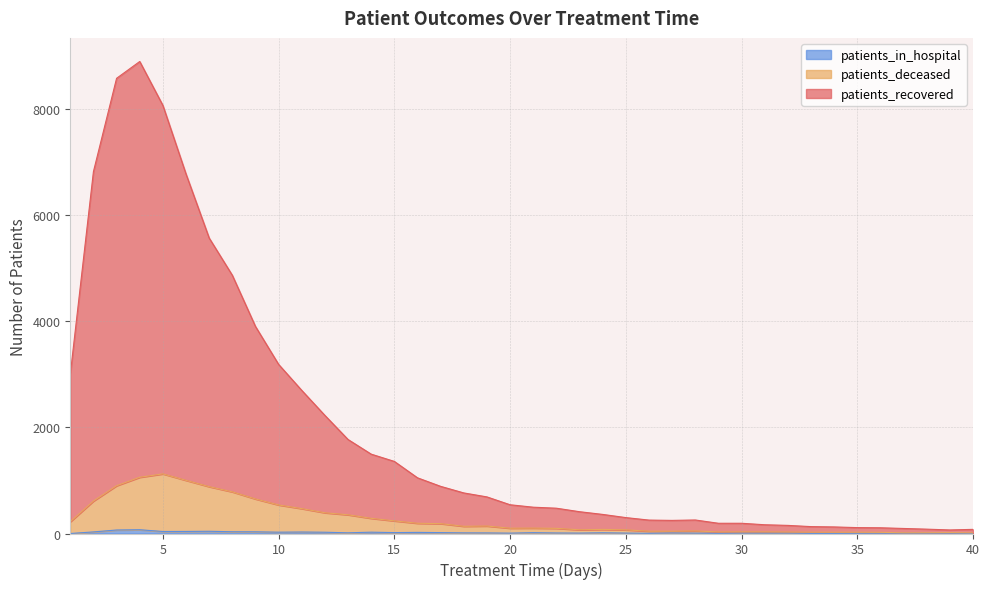

Reading right to left, what are all the values shown in this chart?

patients_recovered: 78	67	82	95	108	111	124	130	153	165	193	193	255	247	253	300	360	411	477	496	542	690	765	889	1050	1359	1496	1772	2226	2698	3188	3903	4868	5570	6776	8070	8898	8581	6822	3003
patients_deceased: 11	17	14	13	22	24	24	25	28	31	31	30	48	43	43	69	77	70	97	102	100	141	136	186	193	238	286	353	391	469	538	651	785	883	1002	1124	1060	901	612	222
patients_in_hospital: 0	6	5	5	6	5	2	2	8	7	8	3	7	10	4	8	14	8	10	16	7	11	12	17	21	17	25	13	24	28	25	32	33	42	39	38	71	66	30	0